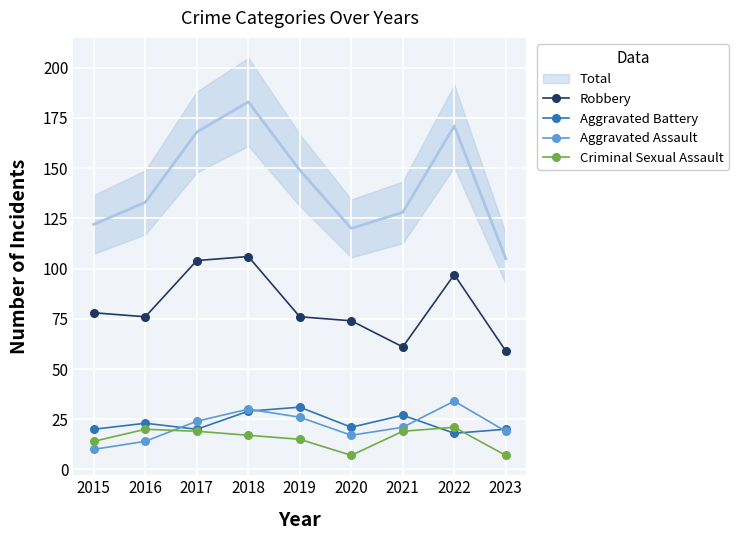

Read the Criminal Sexual Assault value at 2020.

7